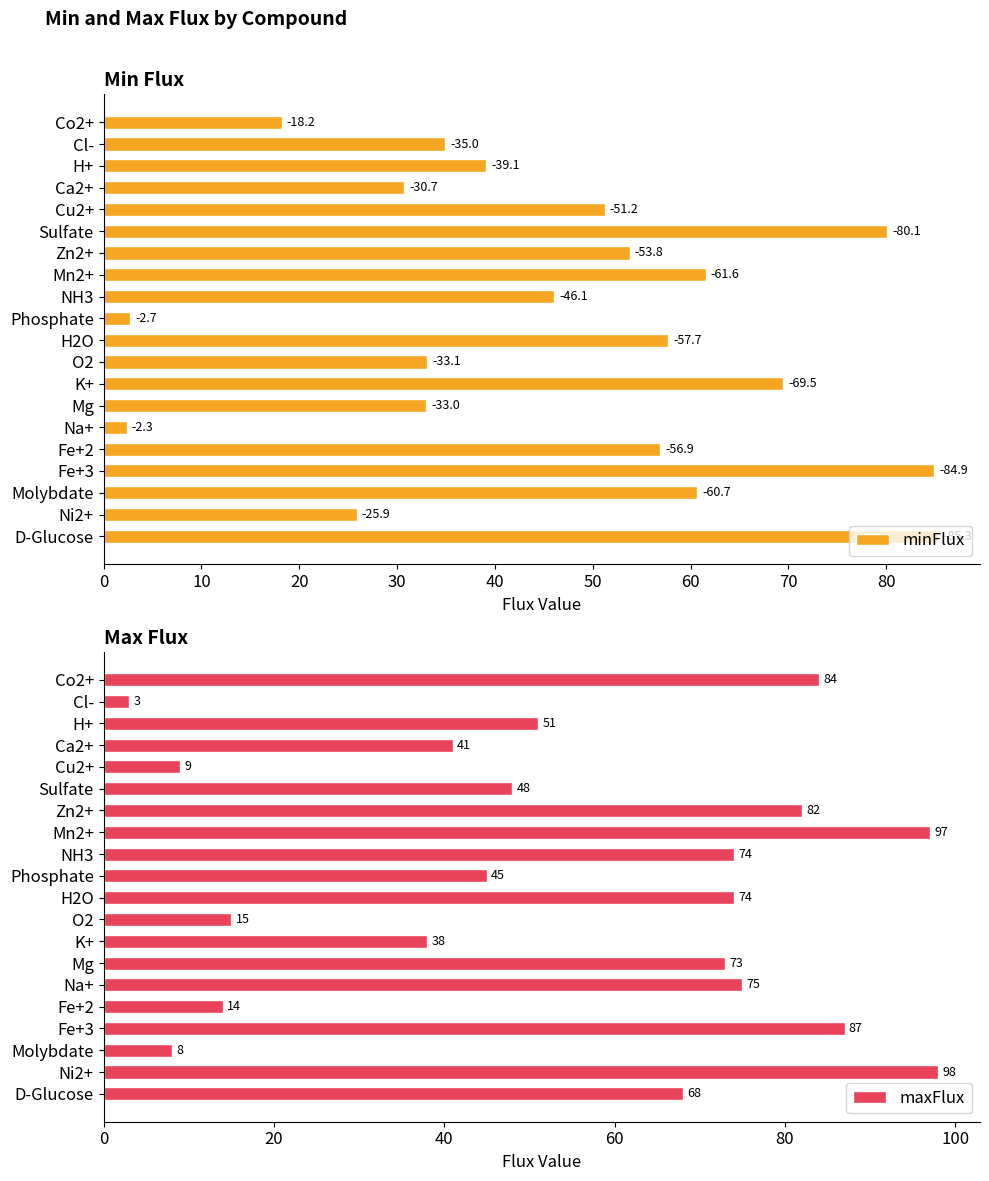

List the series in order of their peak value, highest first.

maxFlux, minFlux